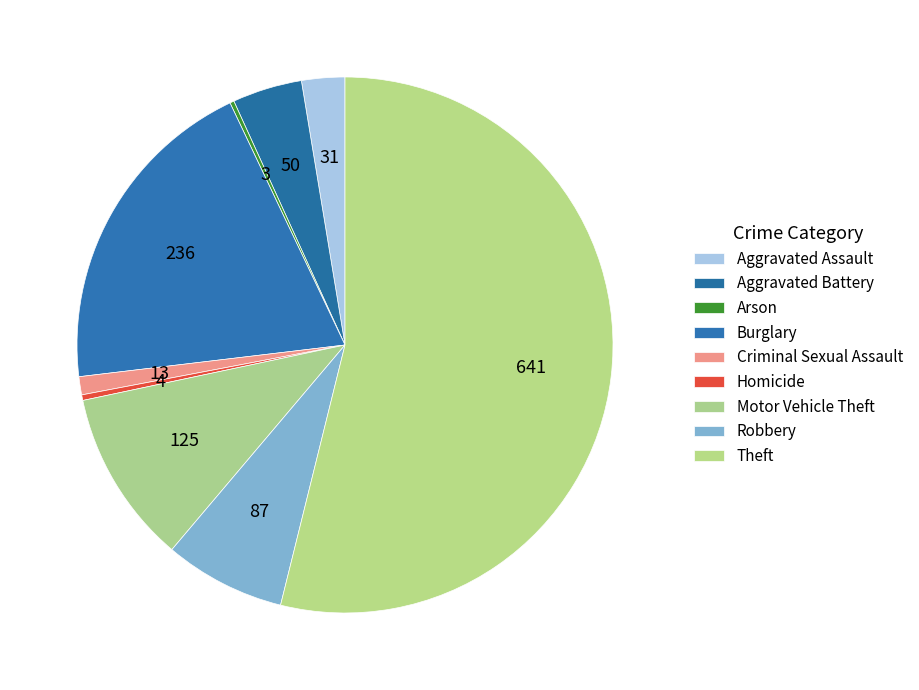

Count the number of slices in the pie.

9